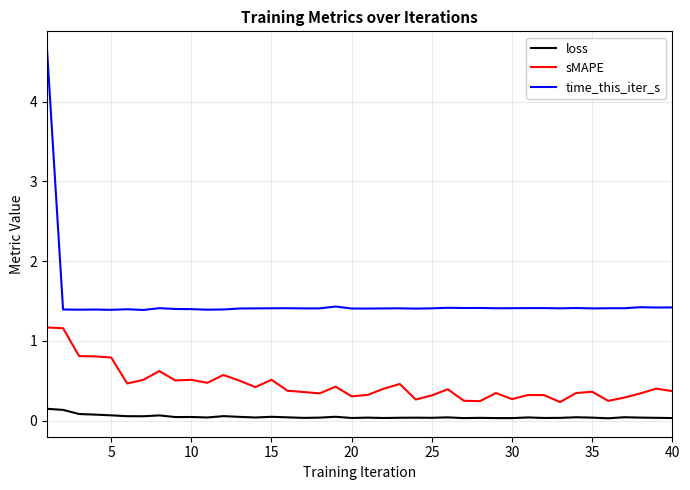

True or false: time_this_iter_s and sMAPE intersect in this chart.

False